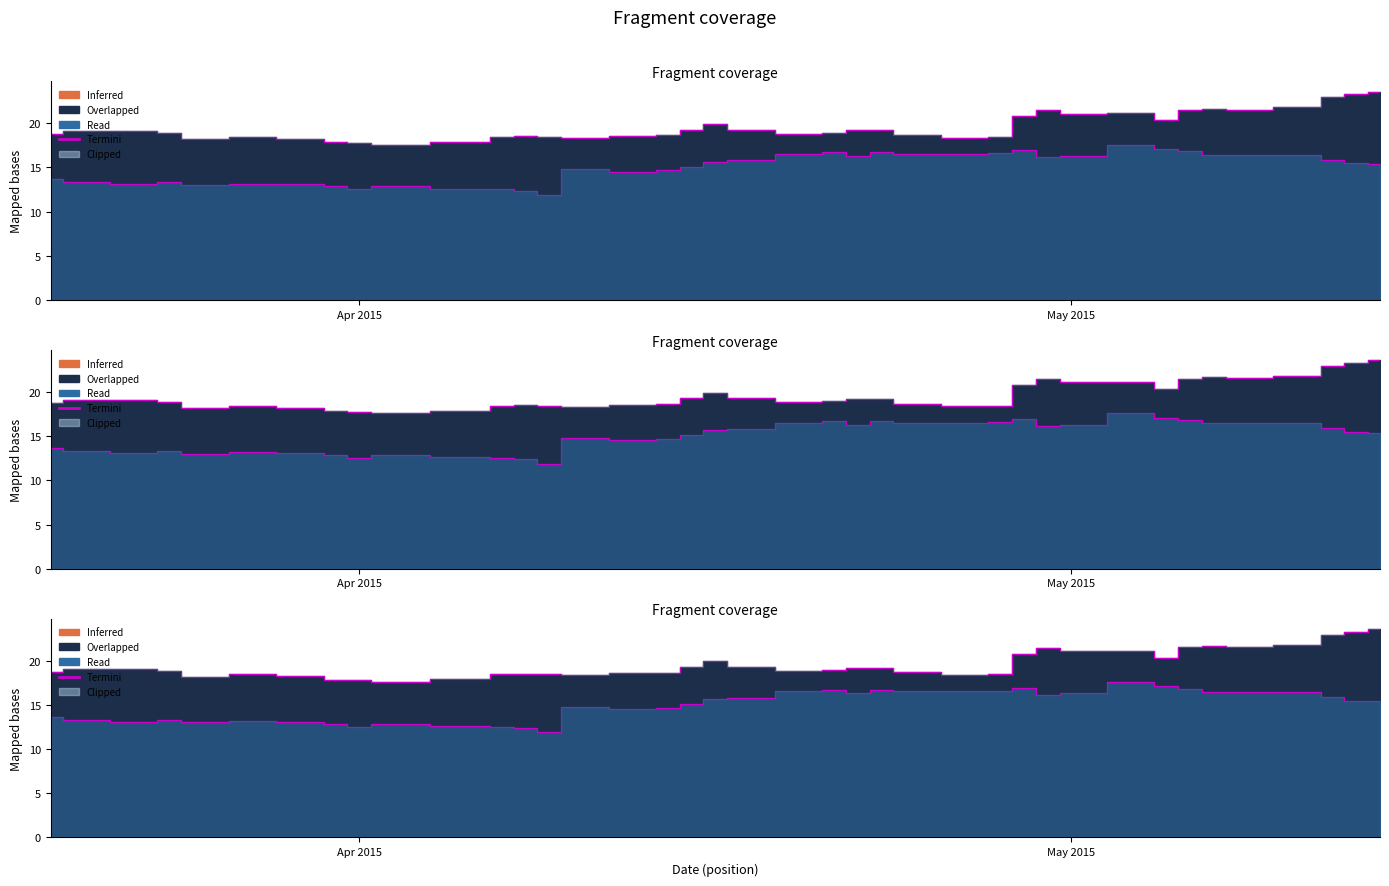

True or false: close2 and close1 cross at least once.

False